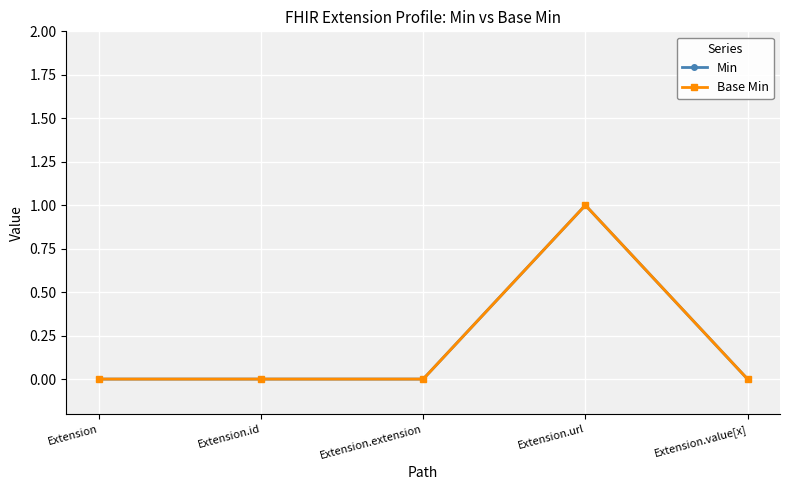

At which category is the sum across all series the highest?

Extension.url